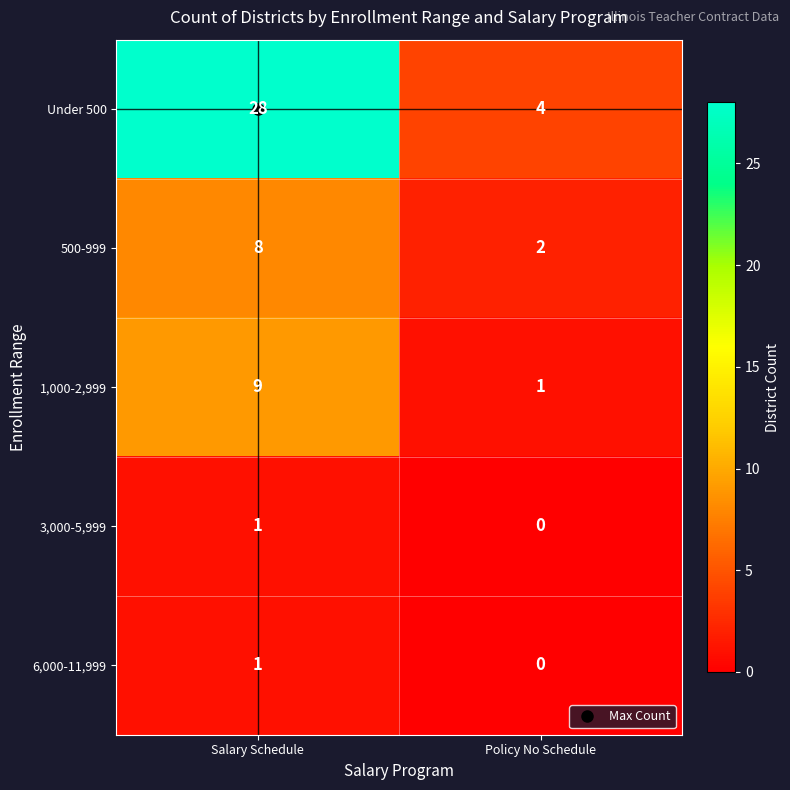

At which label is 6,000-11,999 closest to 0?

Policy No Schedule